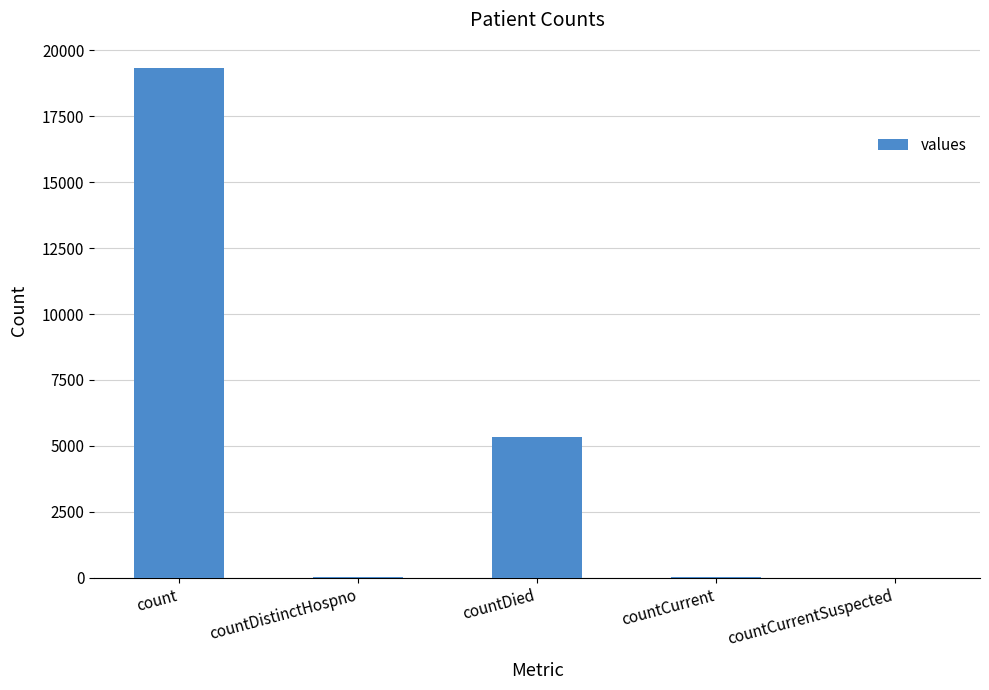

The value at countDied is 1721. True or false?

False